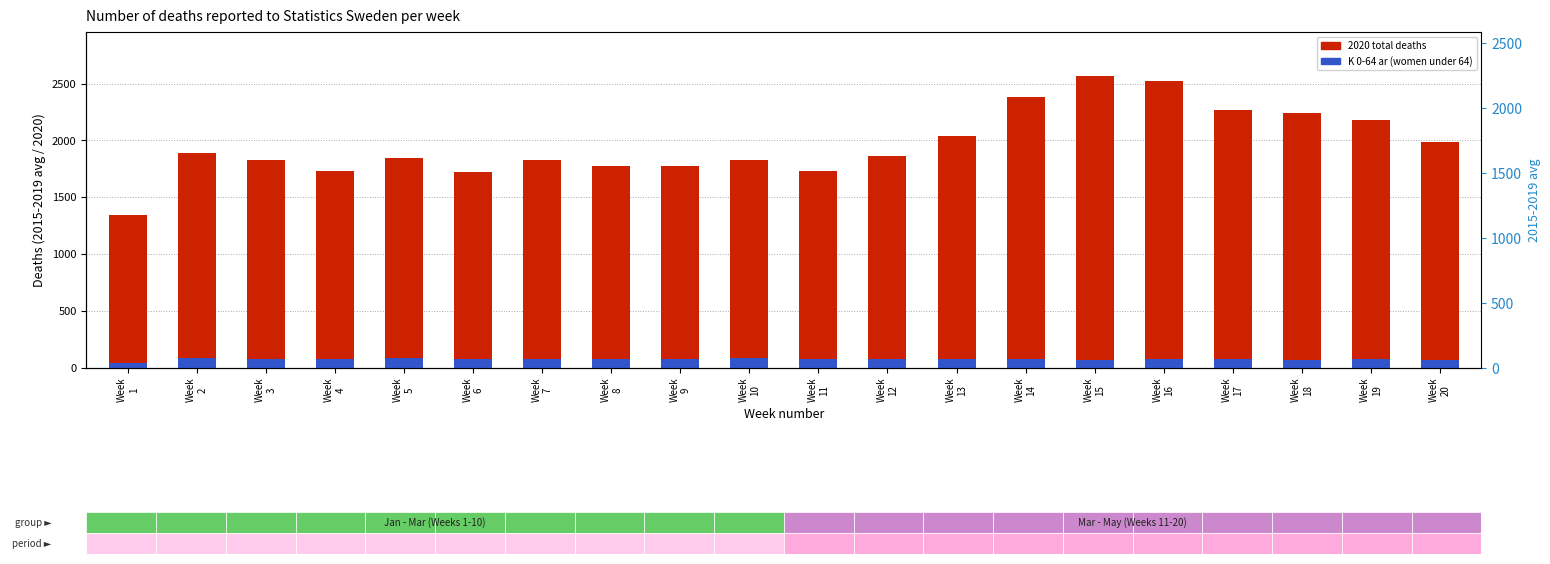

What is the difference between the K 0-64 ar values at Week
2 and Week
20?

17.0